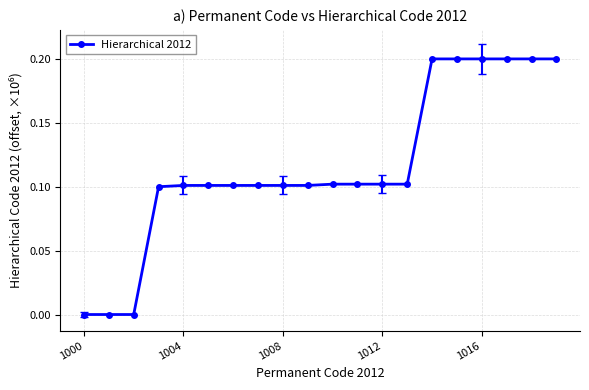

What is the sum of all values?

2.3